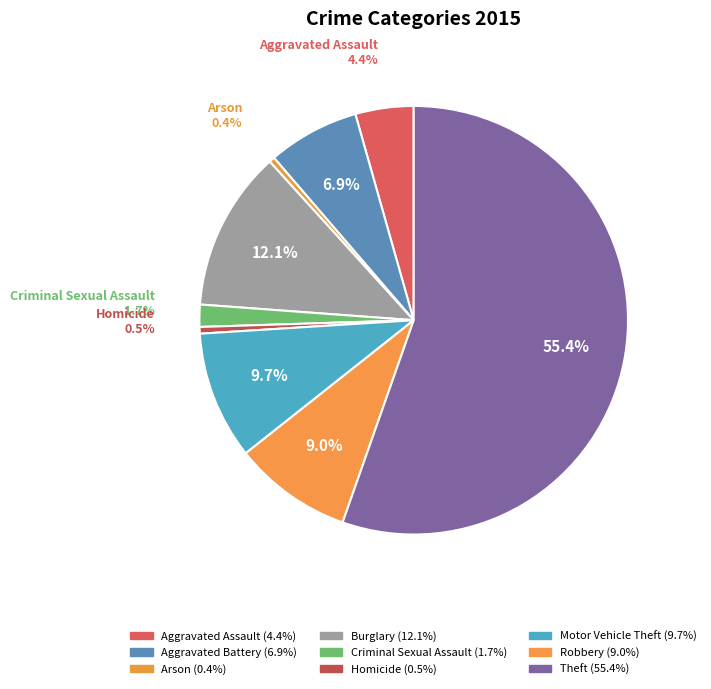

Which category has the biggest portion of the pie?

Theft